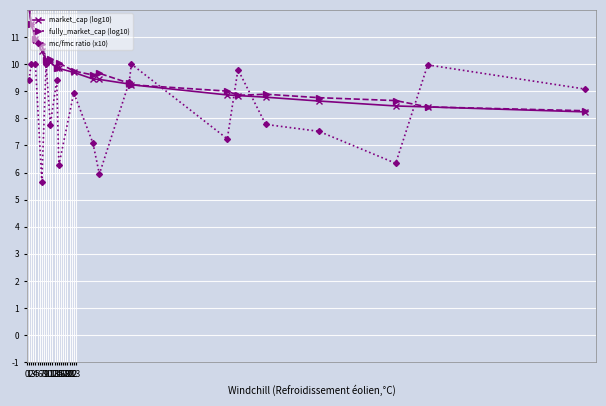

What is the value of the fully_market_cap (log10) point at the 6th from the left?

10.2